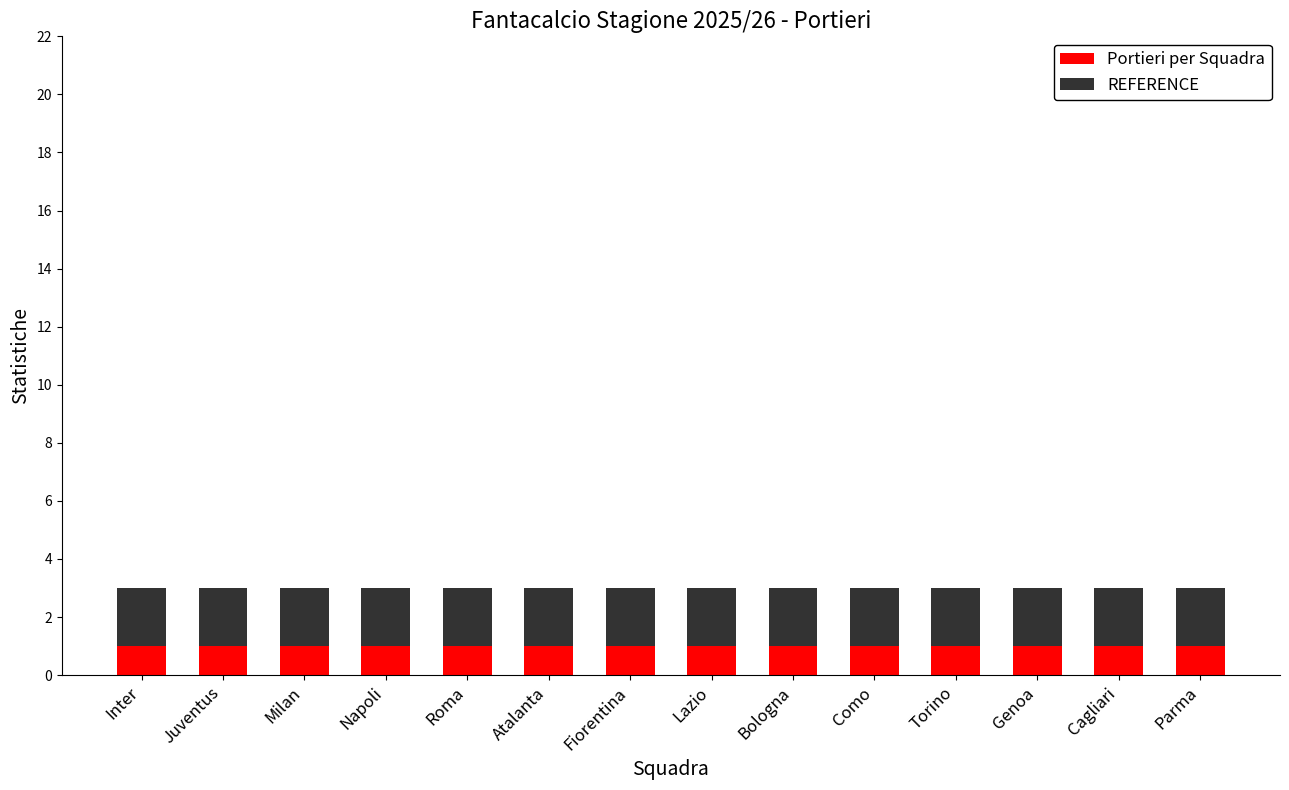

What is the total value across all series at Atalanta?

3